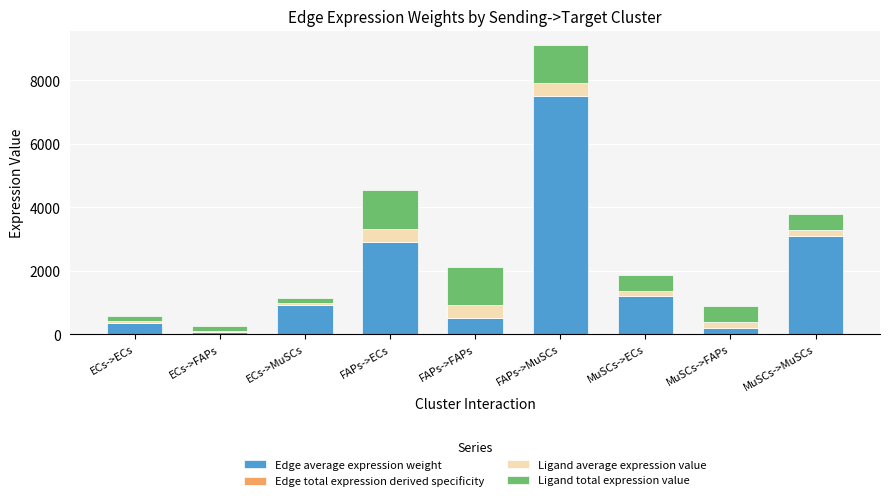

Is it true that Ligand average expression value equals 49.9 at ECs->FAPs?

True